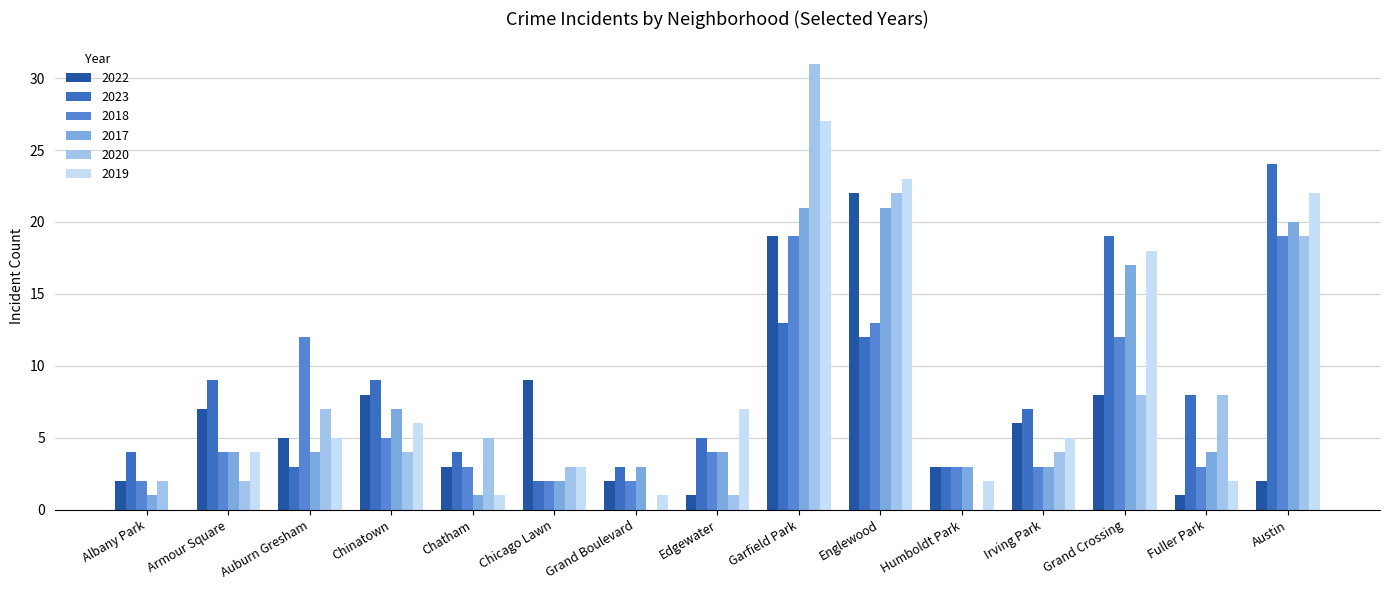

How many distinct data groups are displayed?

6